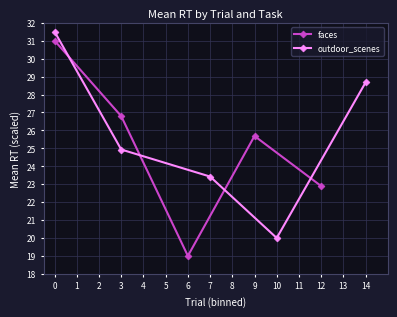

What is the sum of all faces values?

125.4